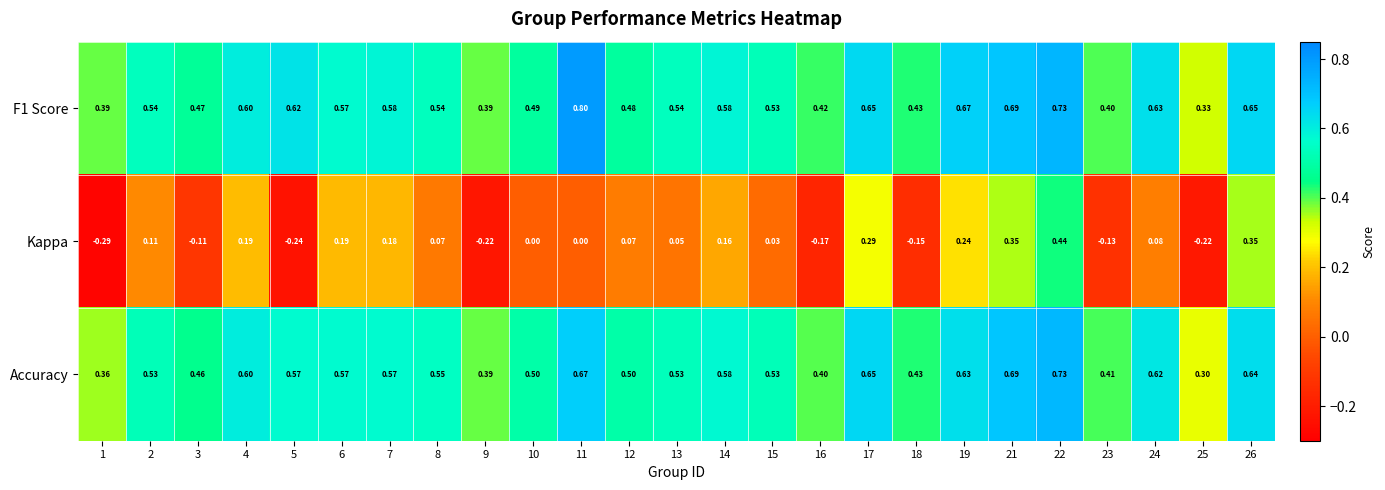

Which series has the widest spread of values?

Kappa